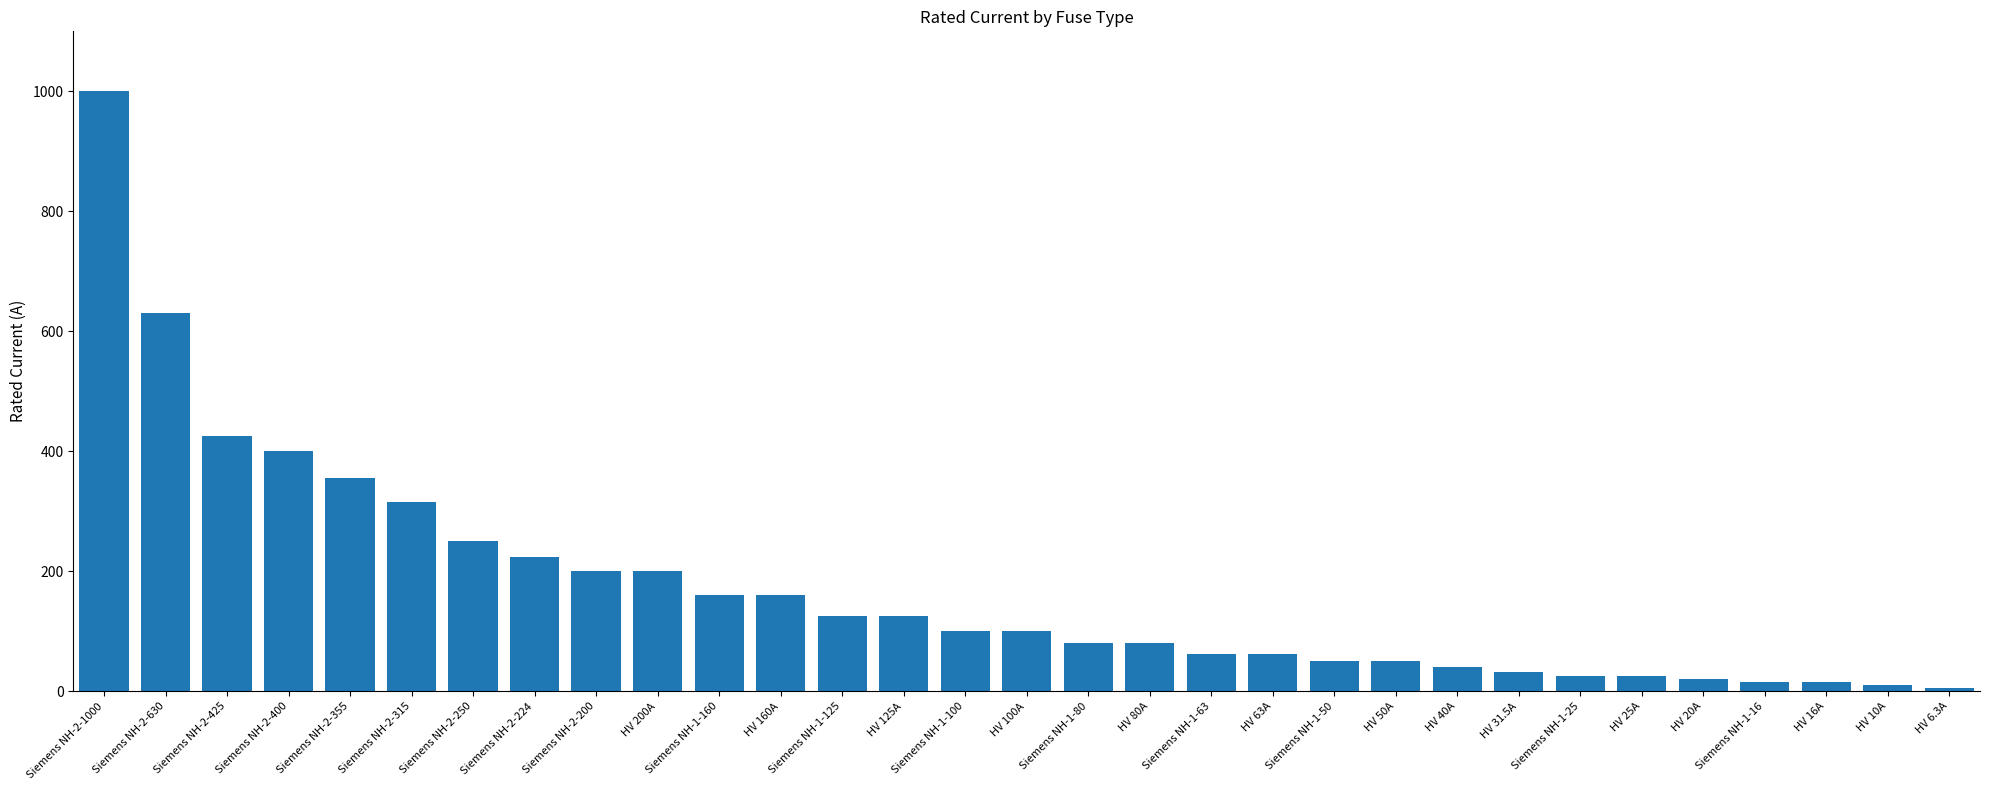

Which category has the highest value across all series?

Siemens NH-2-1000